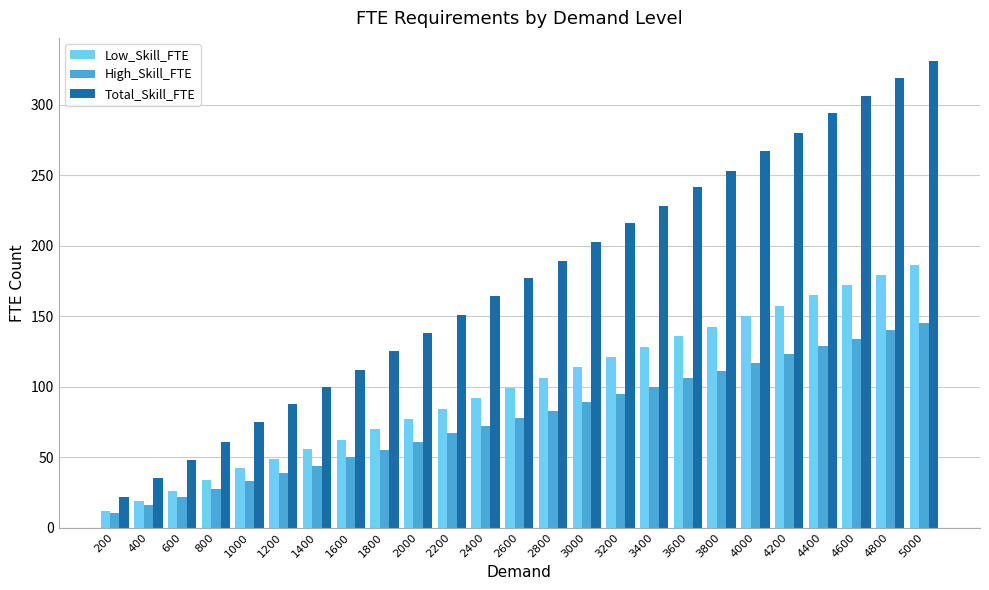

Which category has the highest value in the High_Skill_FTE series?

5000